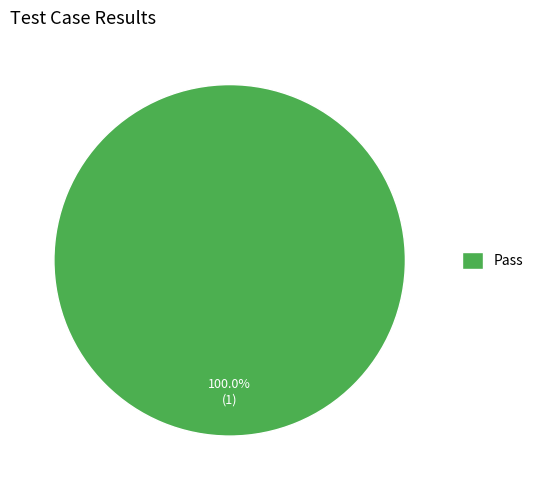

Rank the categories by value from highest to lowest.

Pass